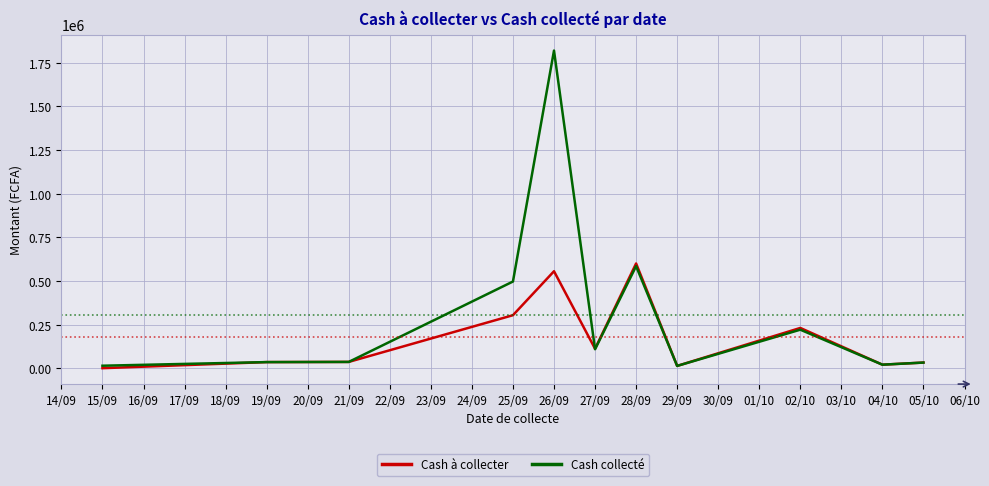

Which series has the largest total across all categories?

Cash collecté